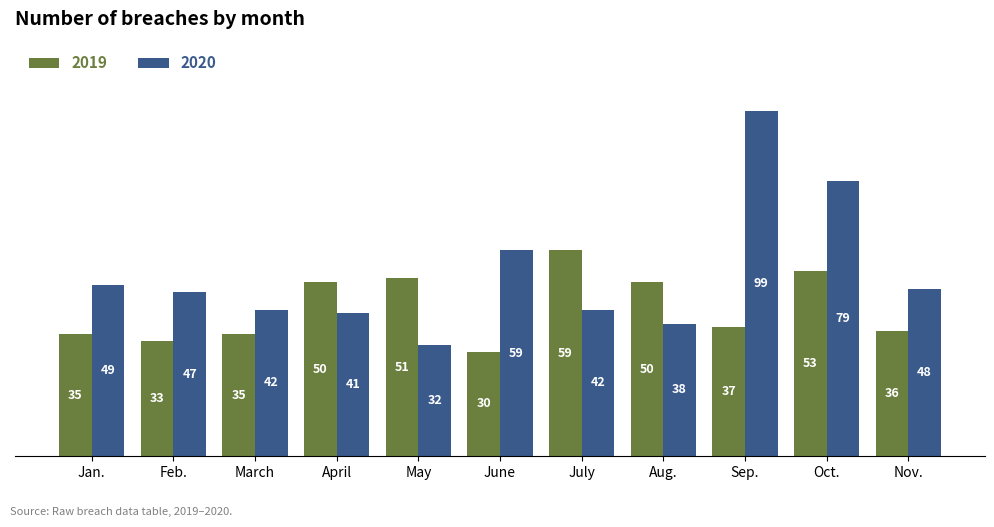

At which category does the chart reach its peak across all series?

Sep.